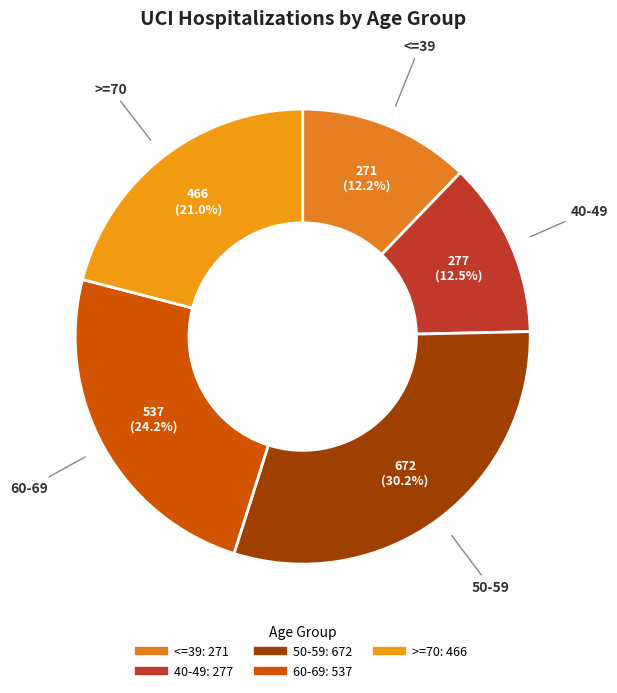

Which has a higher value, >=70 or <=39?

>=70